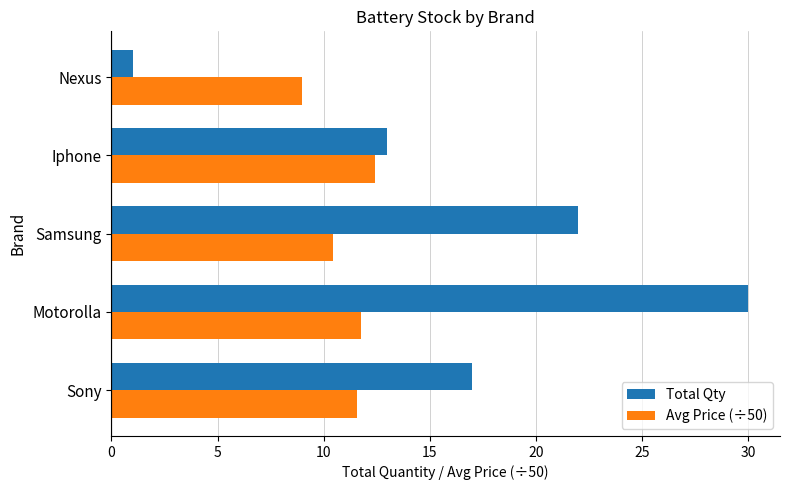

Which category has the highest value in the Total Qty series?

Motorolla